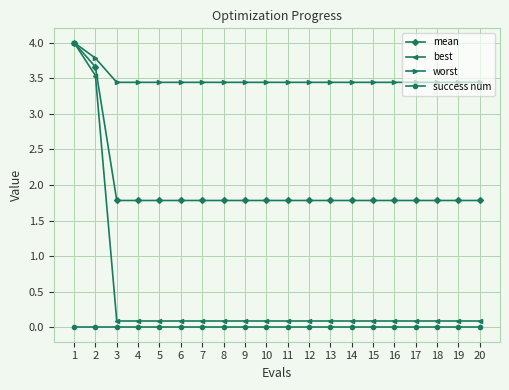

What is the minimum value for worst?

3.4